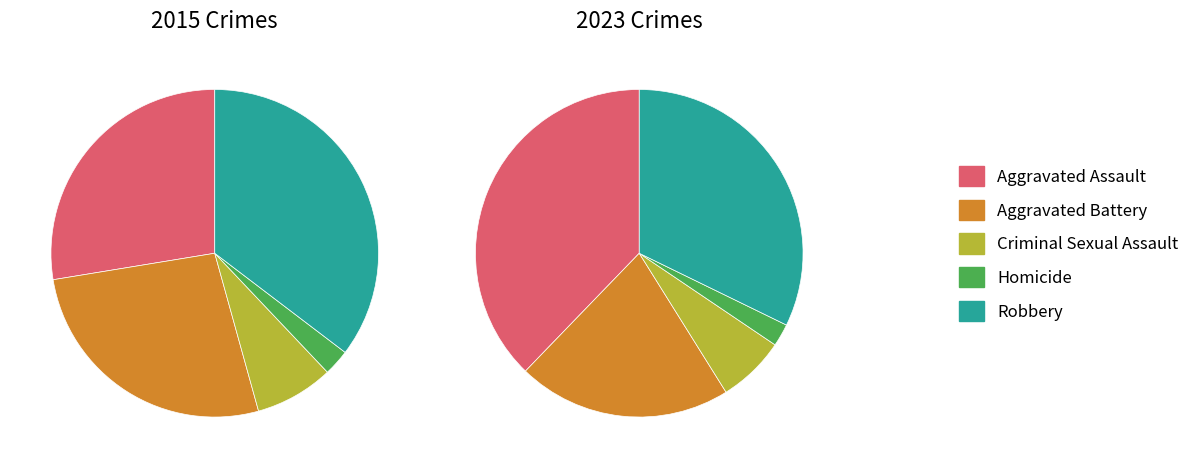

To the nearest percent, what is the difference between the 2 and 3 slice percentages?

4%